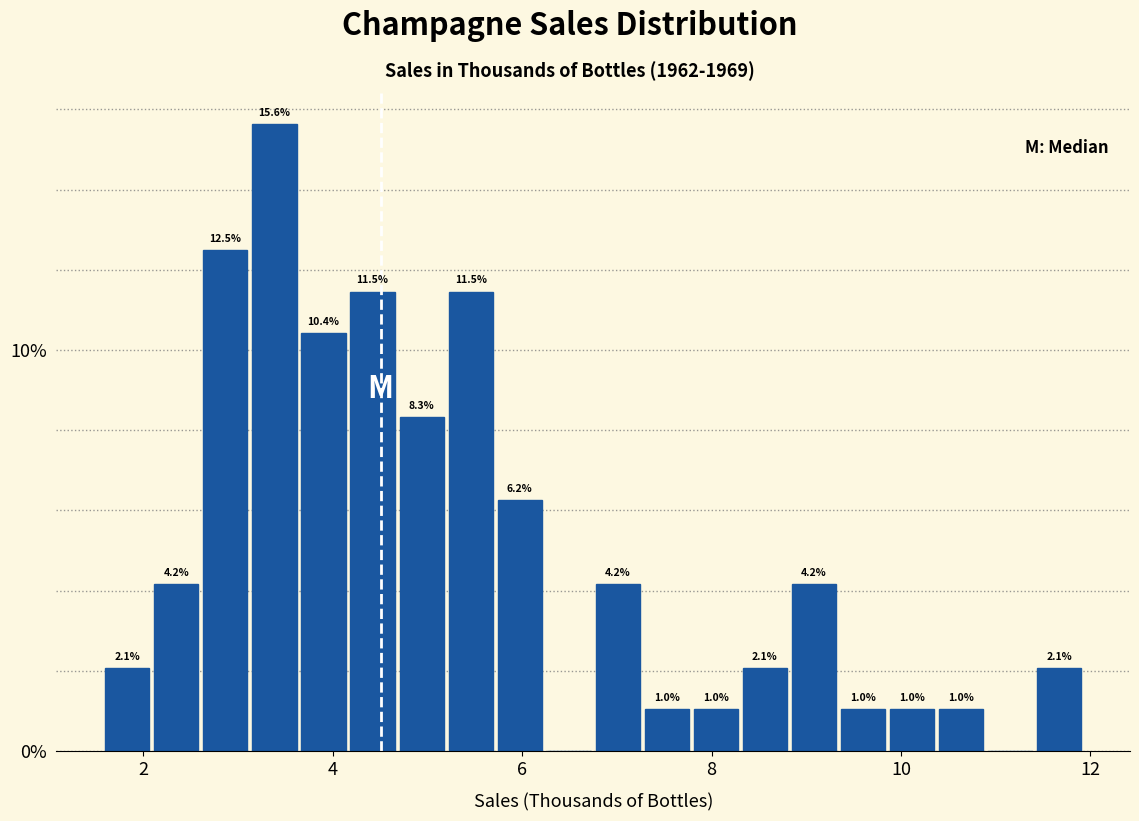

Read against the x-axis, roughly where is the centre of the tallest bar?

3.4